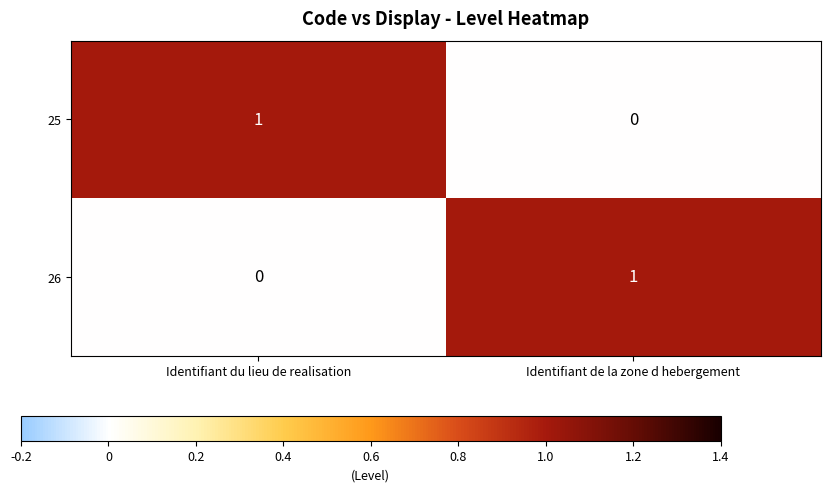

Where is 26 nearest to the value 0?

Identifiant du lieu de realisation